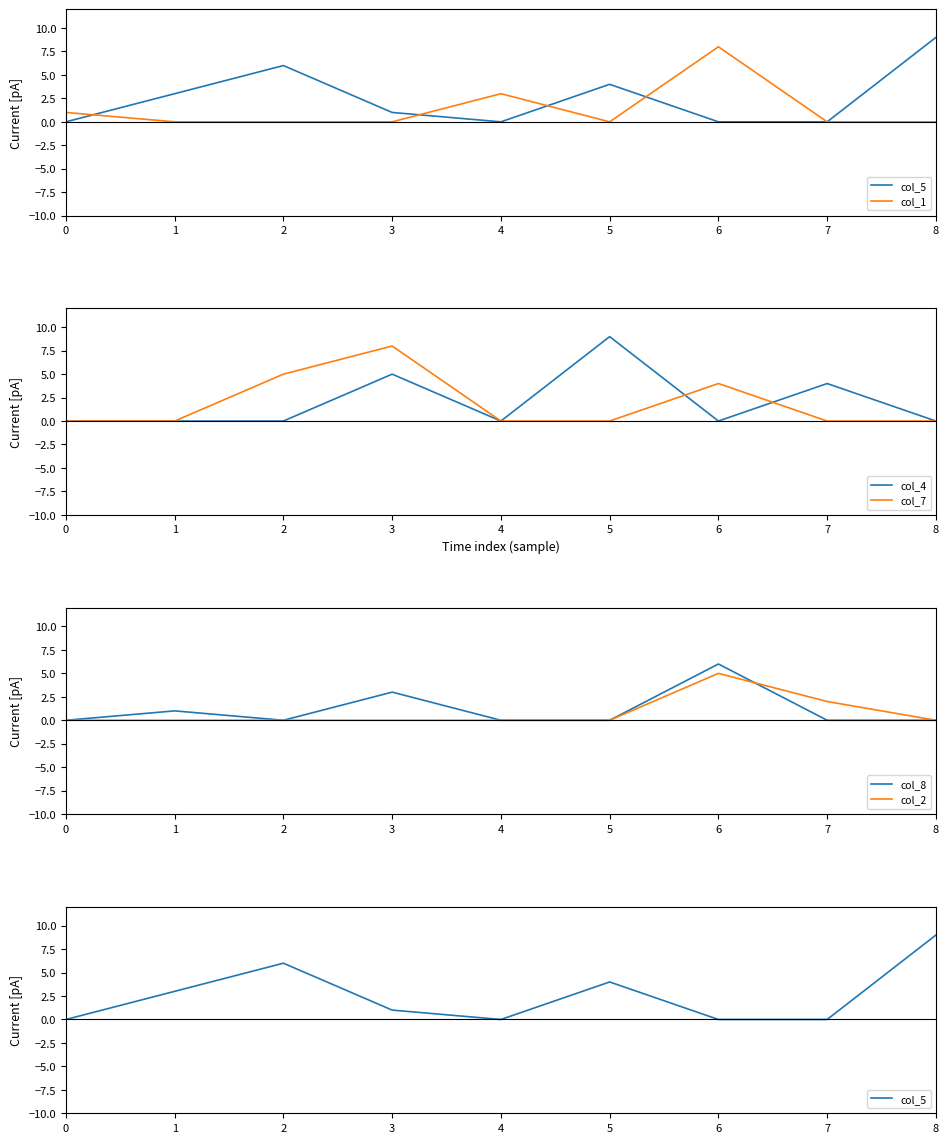

In col_8, how many points are lower than both neighbors (excluding endpoints)?

1